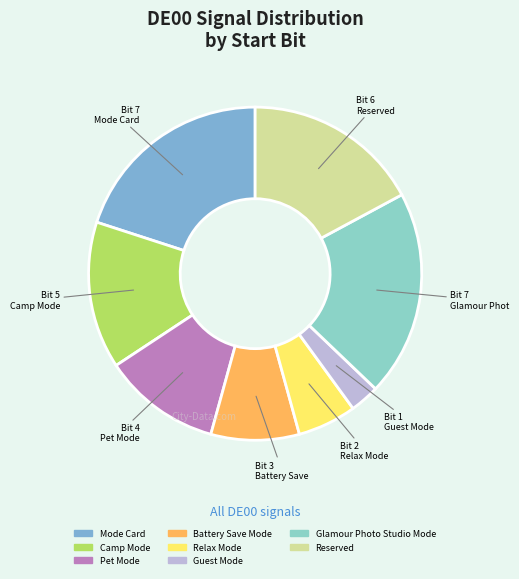

Which slice is the largest?

Mode Card